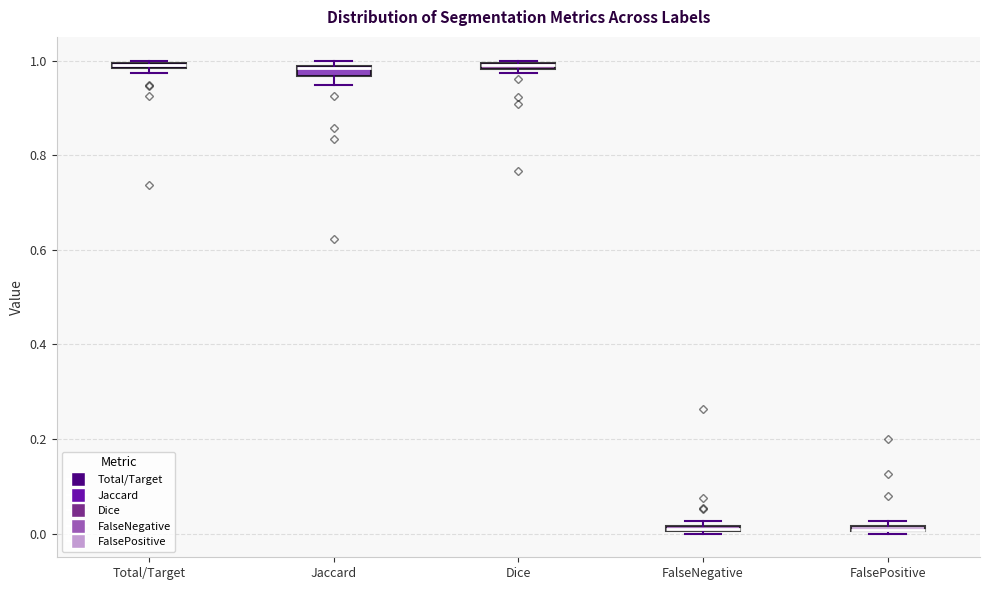

Where is the lower edge of the box for Total/Target on the y-axis? The values are not printed on the chart, so give them approximately, as read against the axis.

0.98